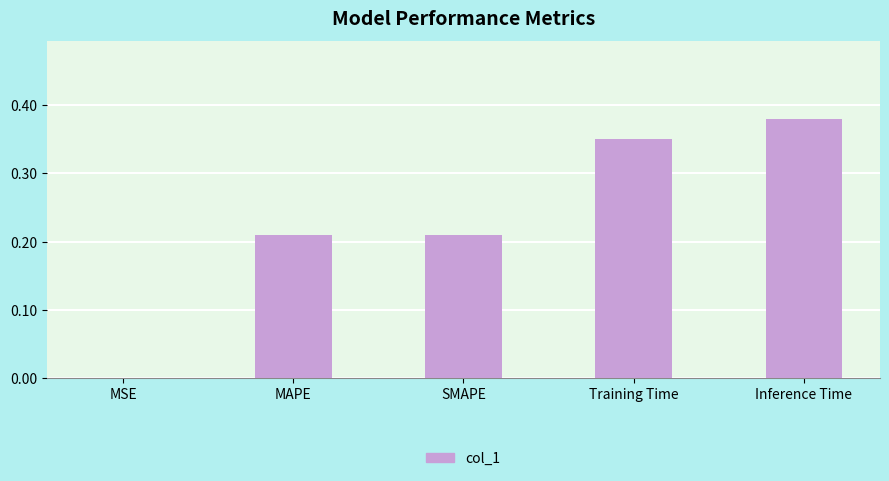

At which label is the value closest to 0?

MSE